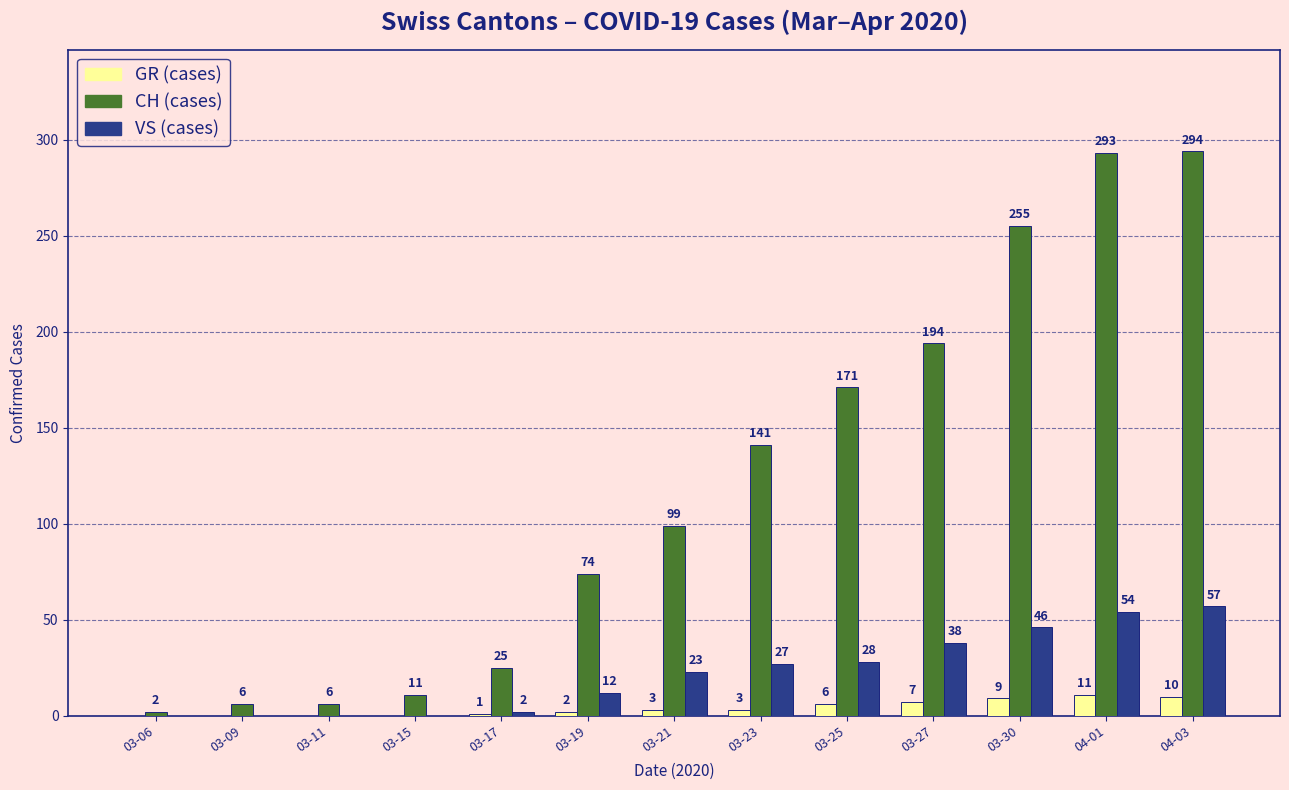

At which category is the sum across all series the highest?

04-03